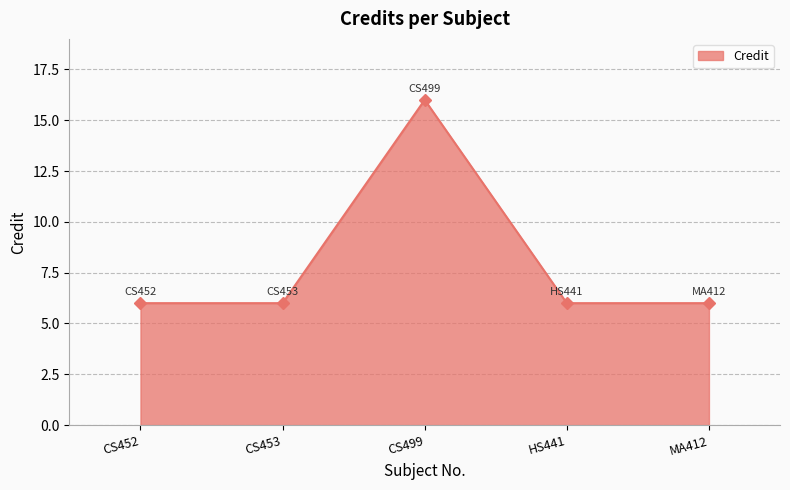

The value at CS499 is 28. True or false?

False